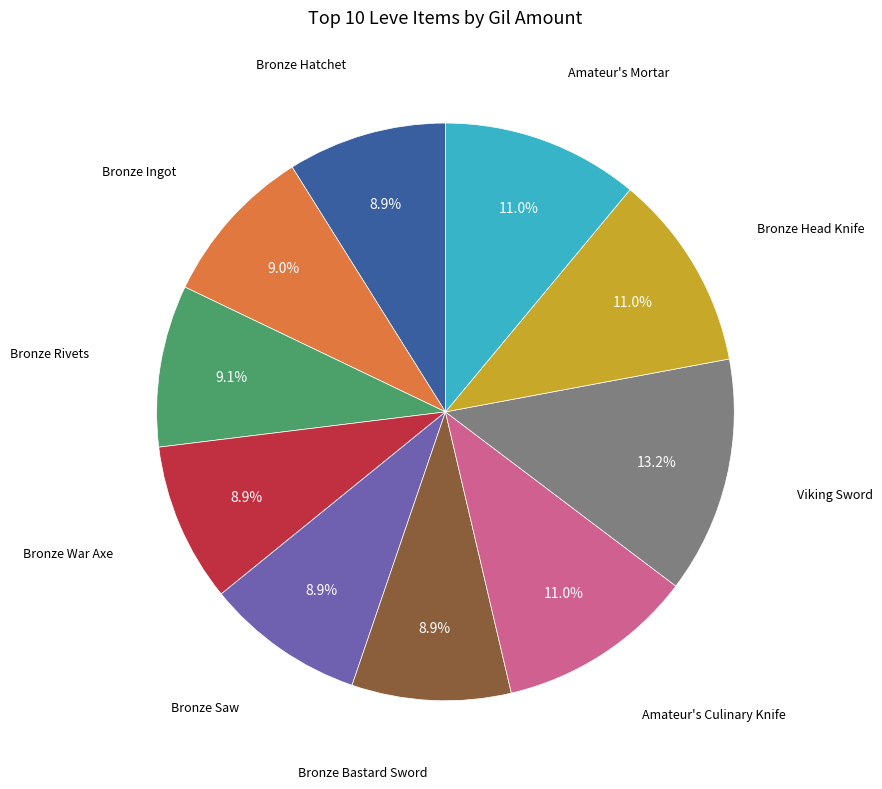

Does any single category account for the majority?

No